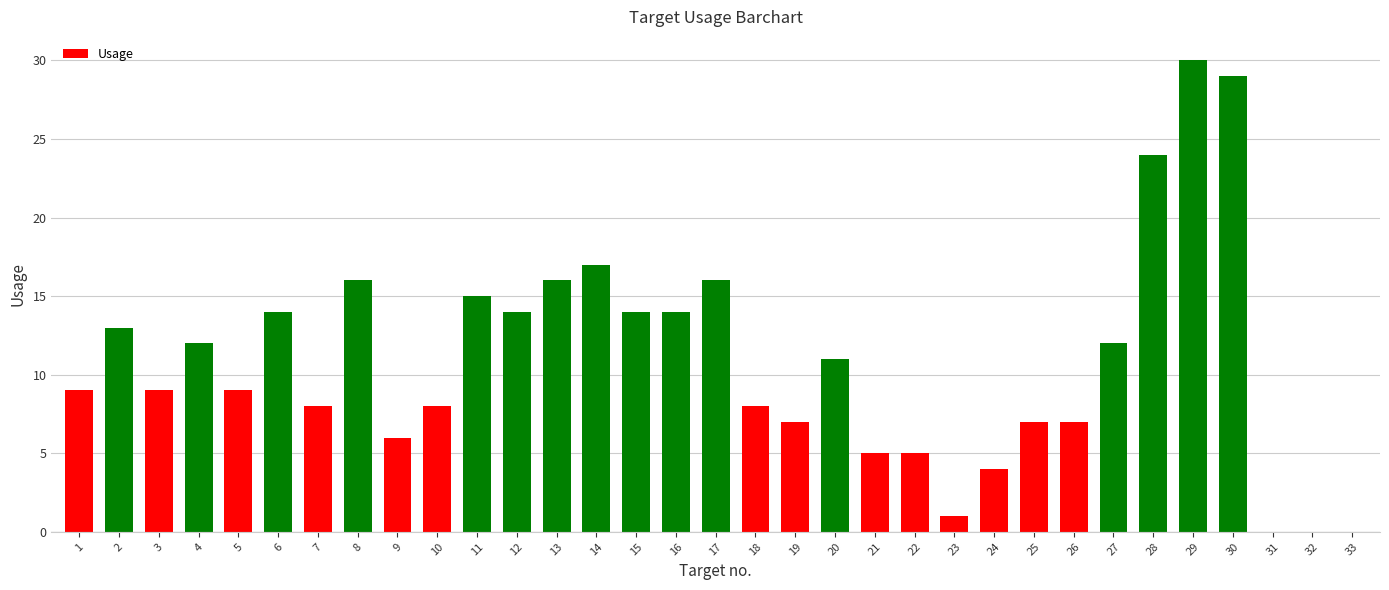

How many series are shown in this chart?

1